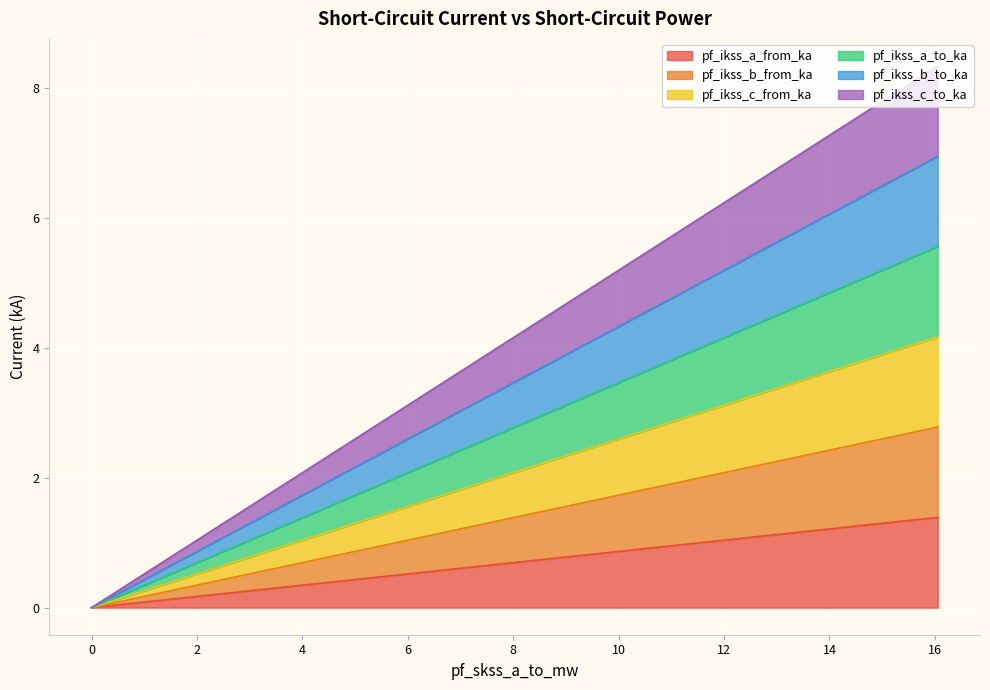

At how many categories does at least one series exceed 2?

3